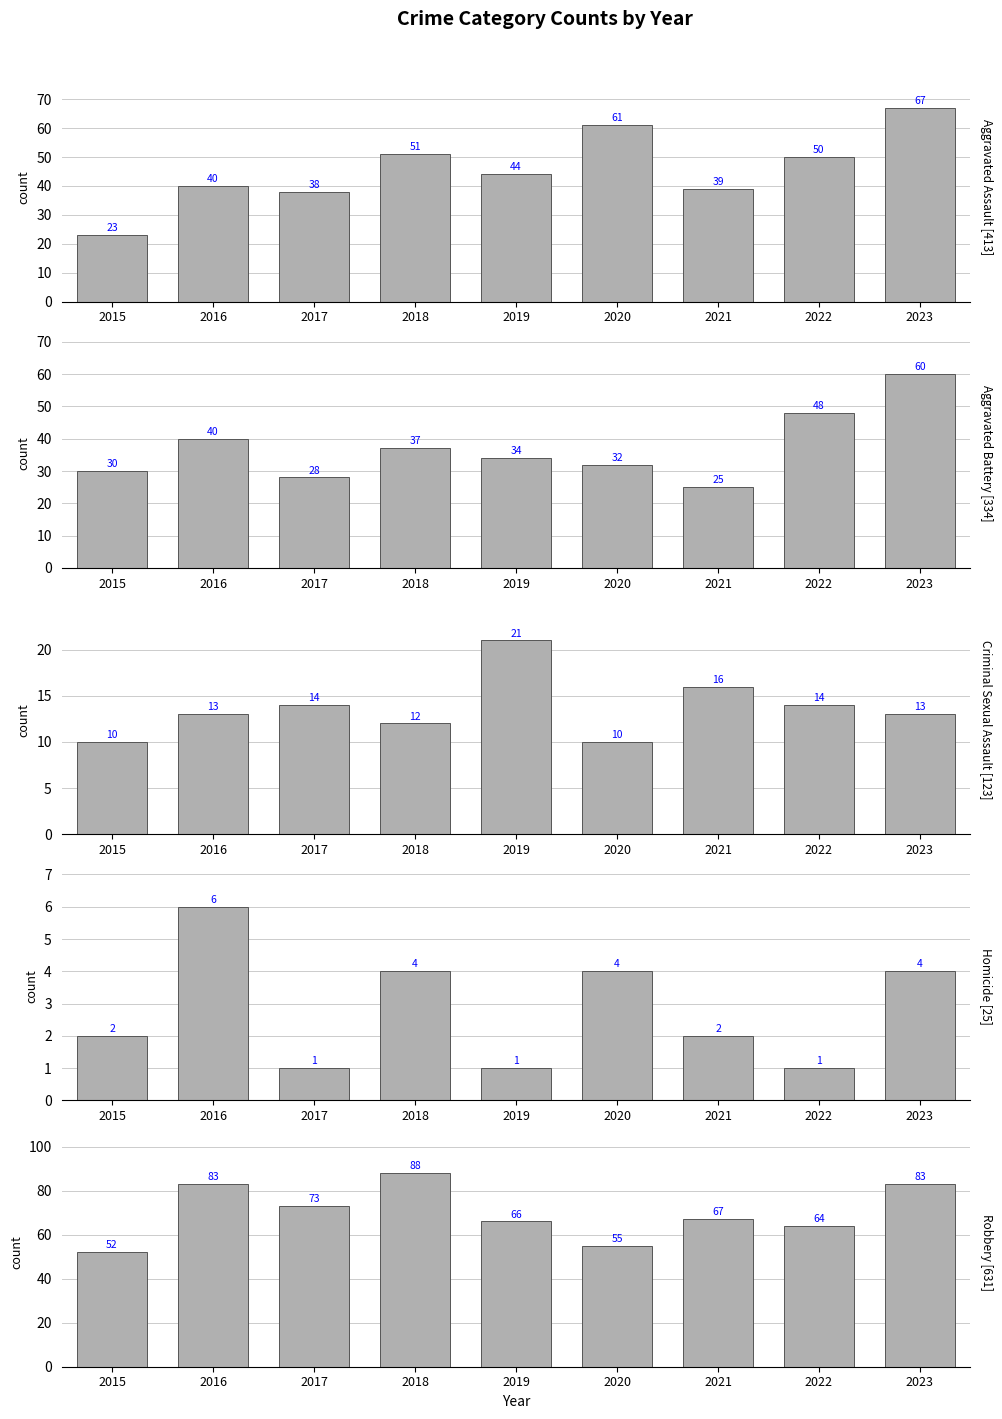

How many values in the Criminal Sexual Assault series are below 13?

3